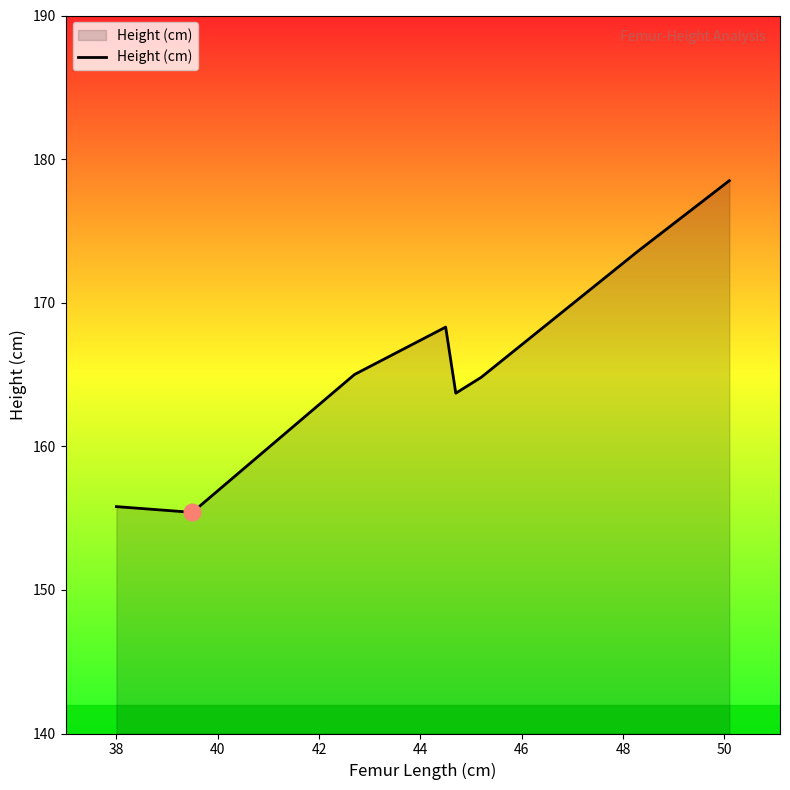

How many interior local peaks (higher than both neighbors) does the data have?

1